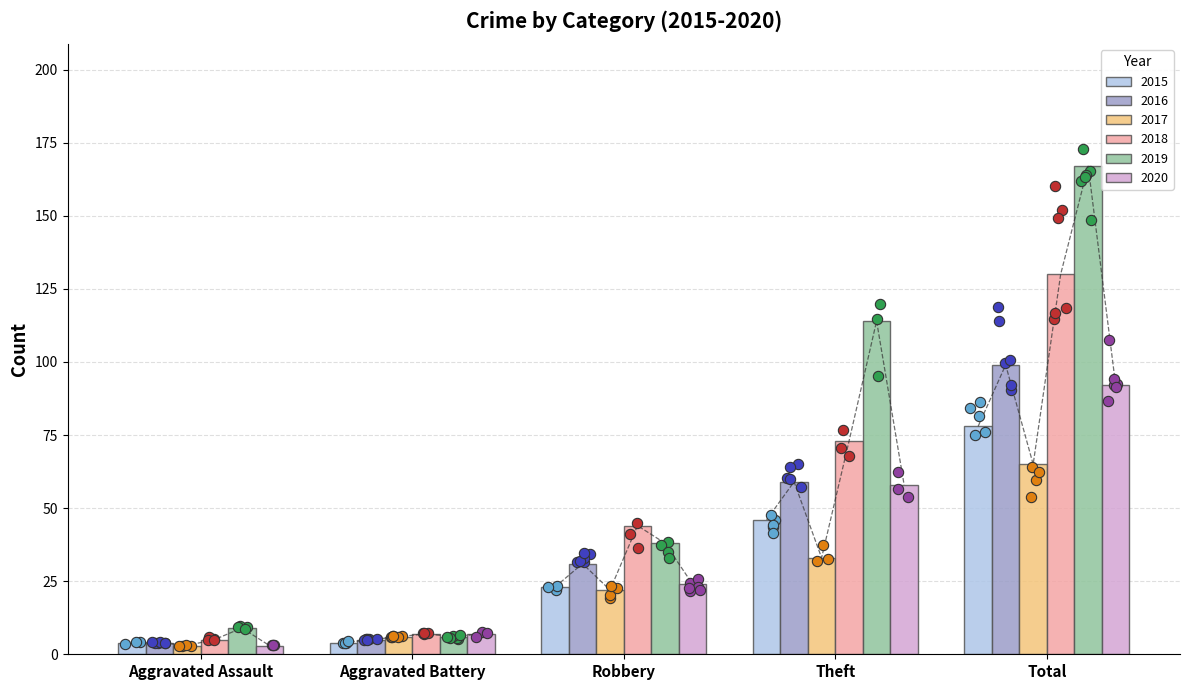

Which series reaches the maximum Y coordinate?

2019